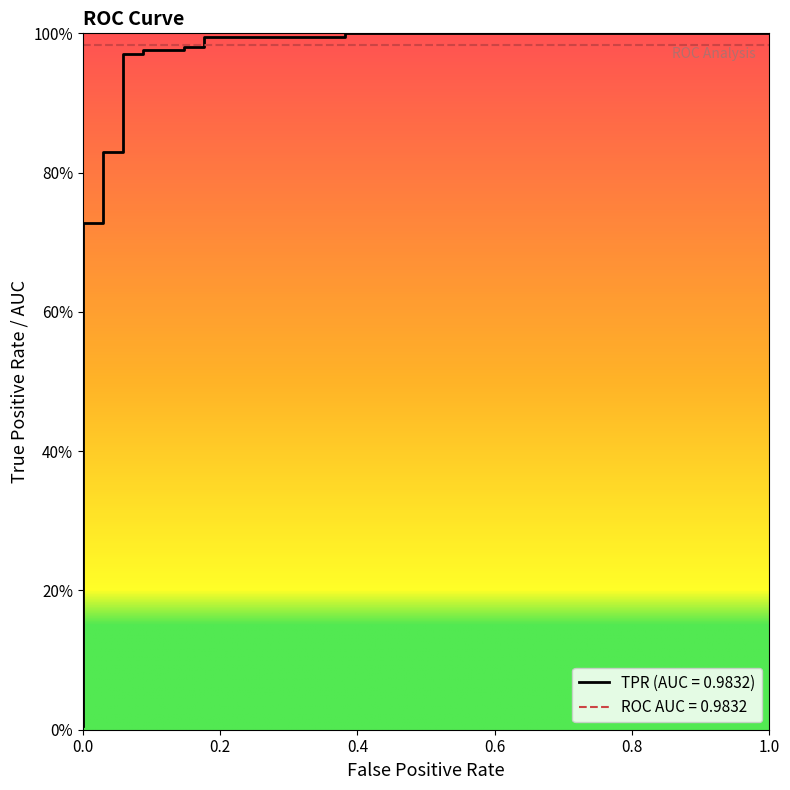

Between 1.0 and 16, which is larger?

16